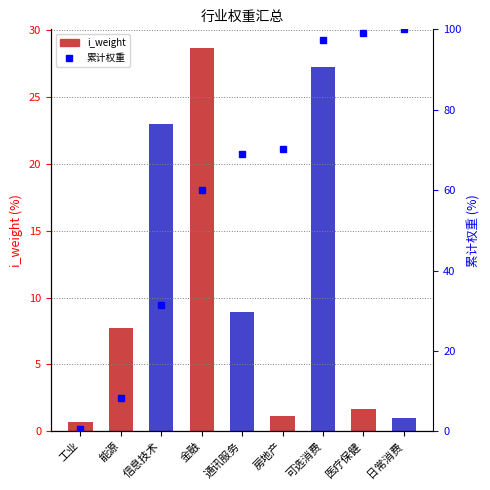

At which category is the sum across all series the highest?

可选消费